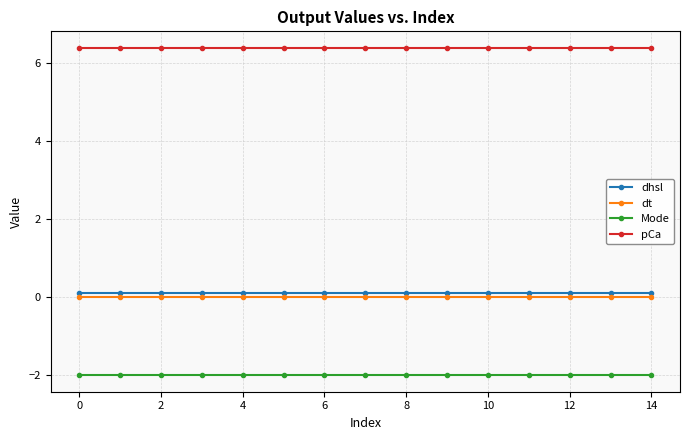

What is the sum of all pCa values?

96.0